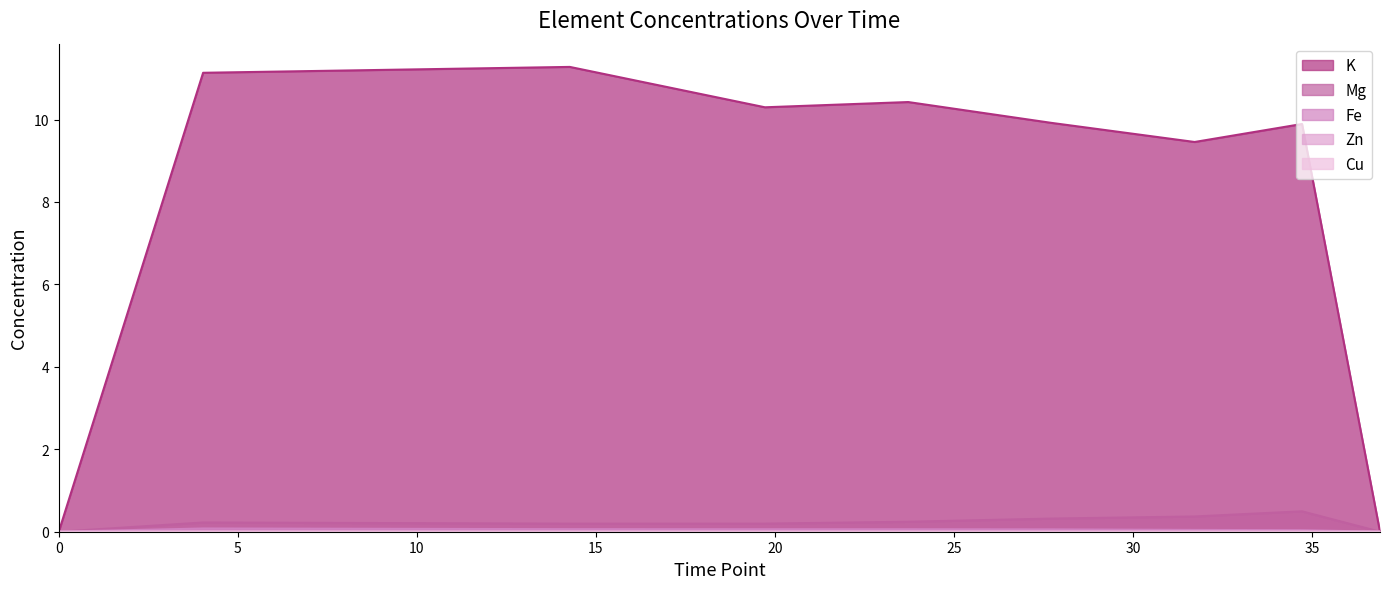

True or false: K and Zn intersect in this chart.

False